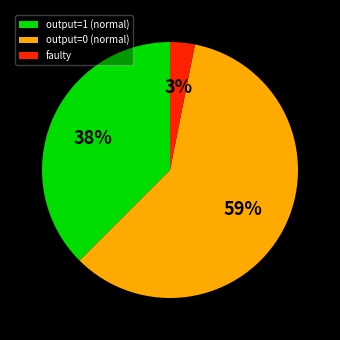

To the nearest percent, what is the difference between the largest and smallest slice percentages?

56%